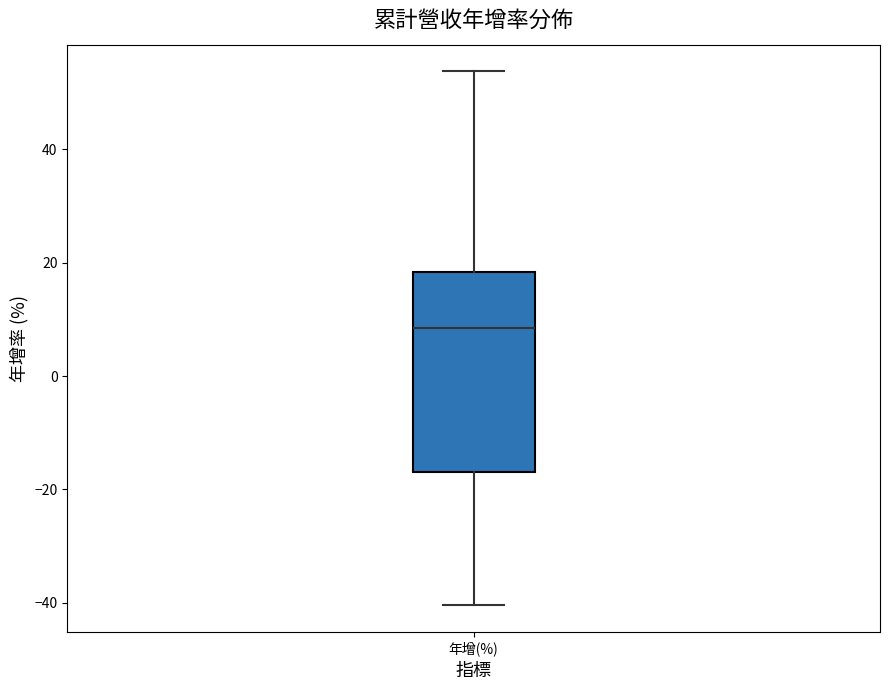

Read this box plot against the y-axis: the position of the median line, the range covered by the box, and the ends of both whiskers. The values are not printed on the chart, so give them approximately, as read against the axis.

median 8, box -16 to 18, whiskers -40 to 54